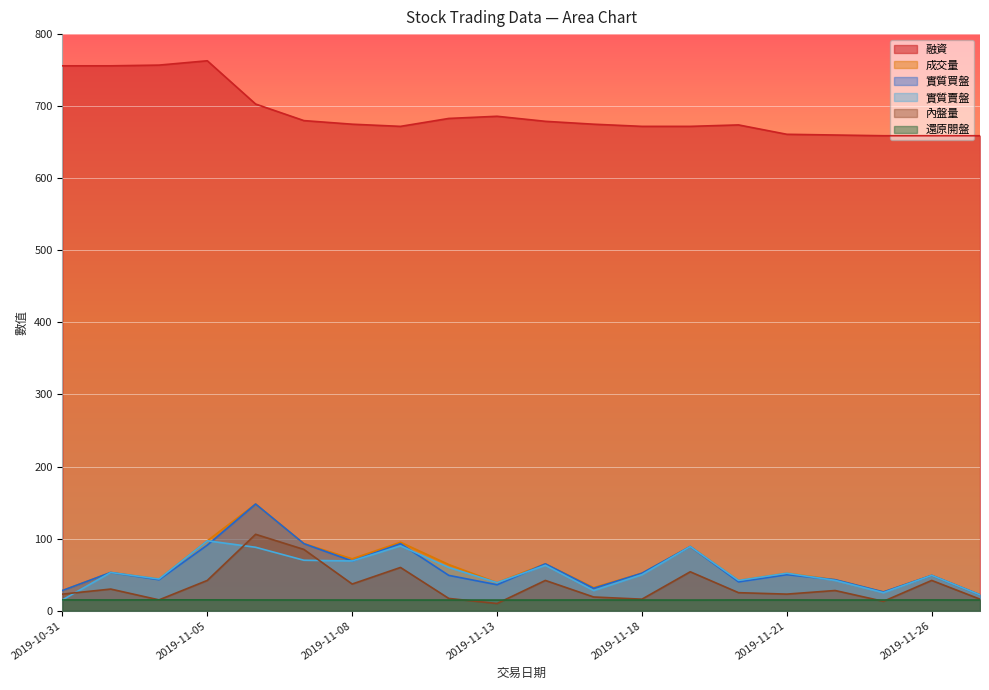

What is the minimum value shown in the chart?

10.0